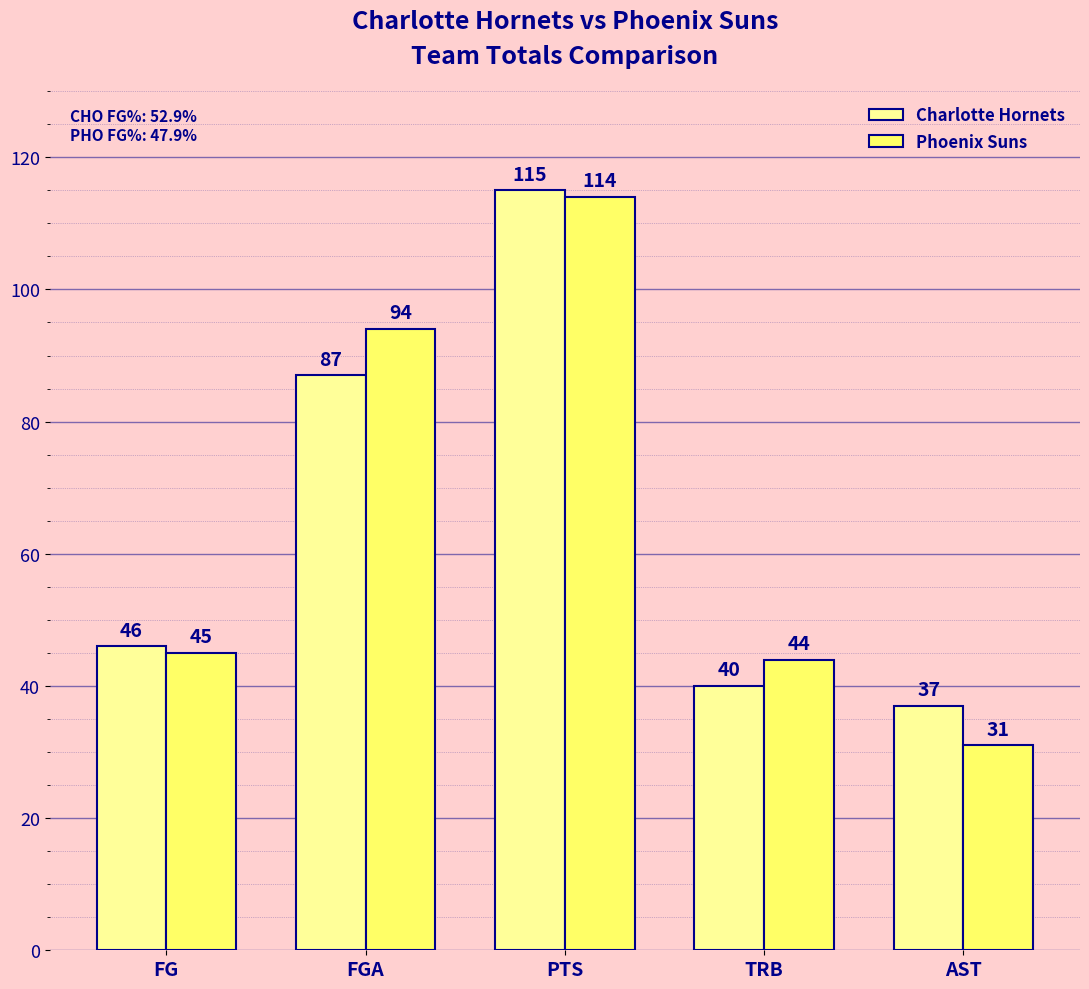

Which category has the highest value in the Charlotte Hornets series?

PTS